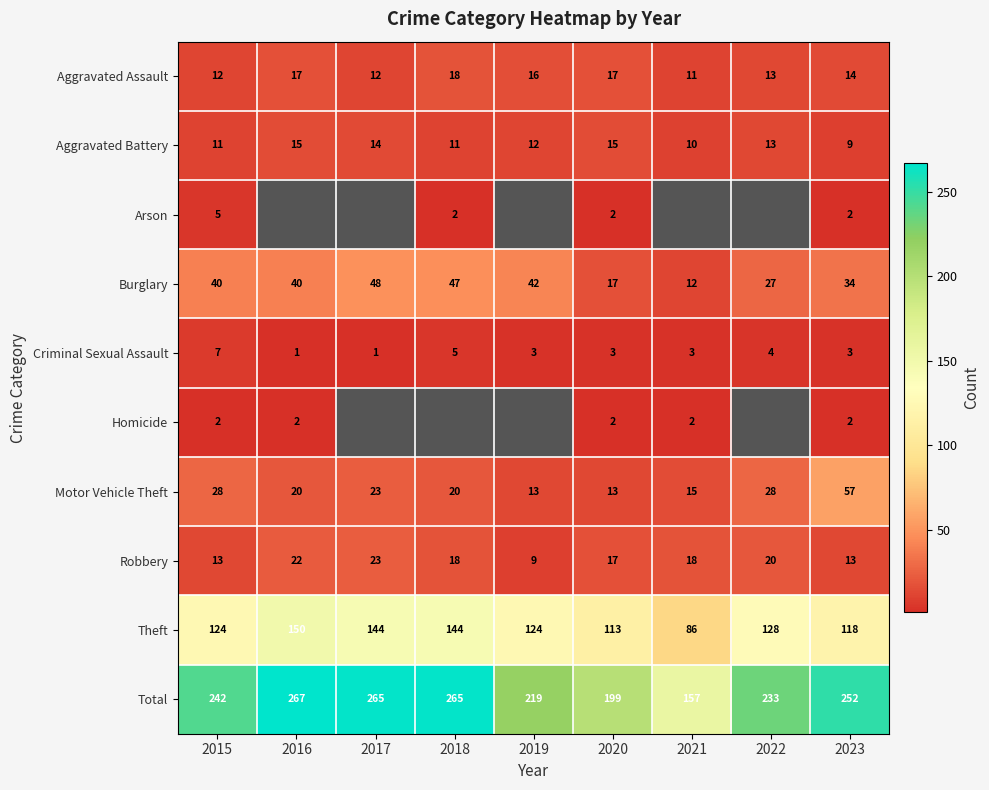

Is the value of Robbery at 2022 greater than the value of Total at 2019?

No